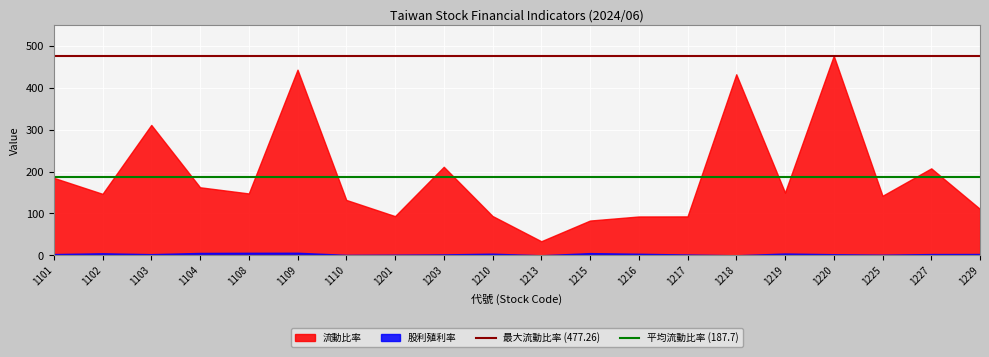

What is the average value of the 最大流動比率 (477.26) series?

477.3